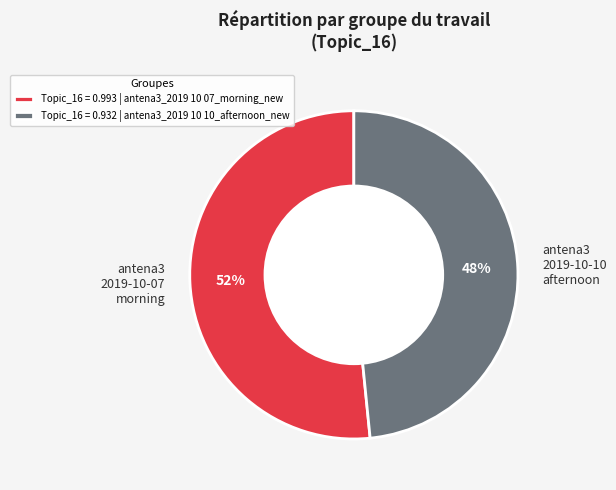

How many slices are in this pie chart?

2